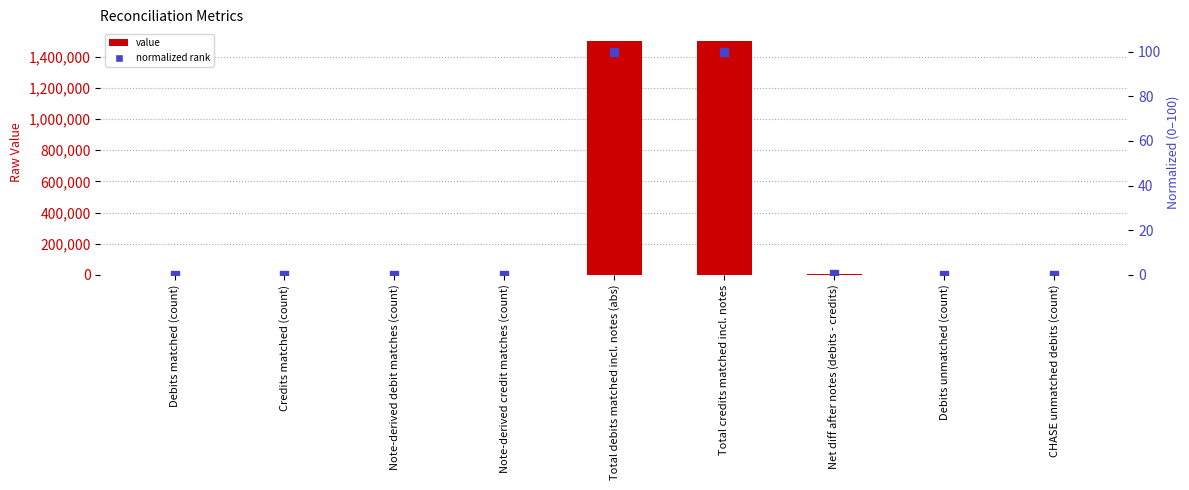

What are all the series names shown in the legend?

value, normalized rank